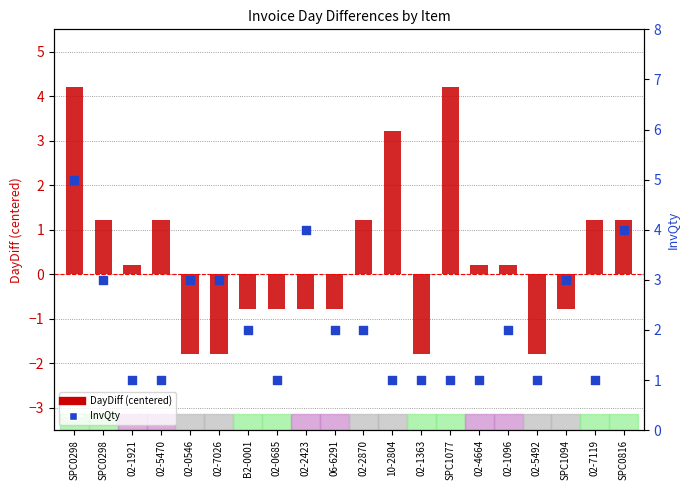

Which series has the widest spread of Y values?

DayDiff (centered)